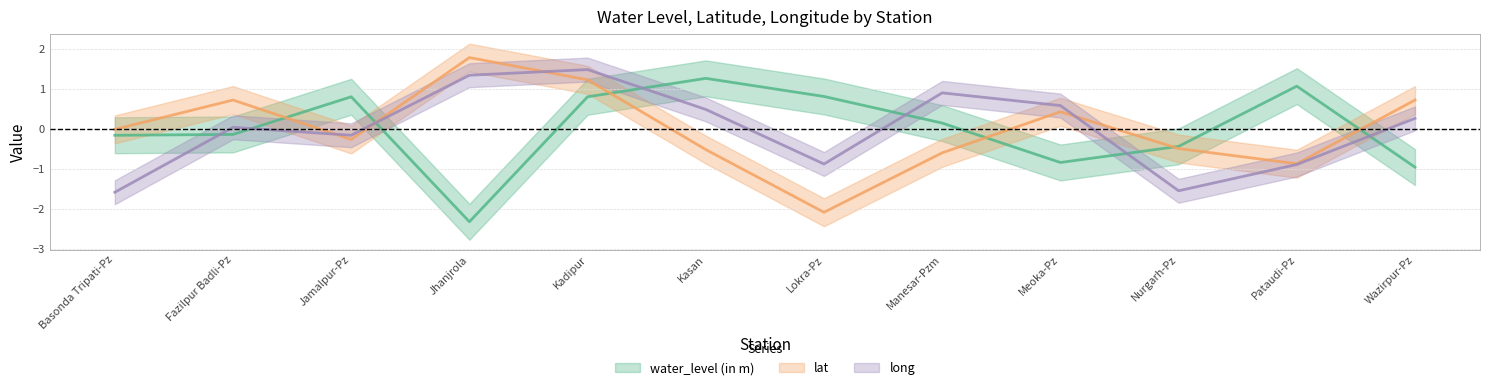

The lat series shows 0.3 at Wazirpur-Pz. True or false?

False